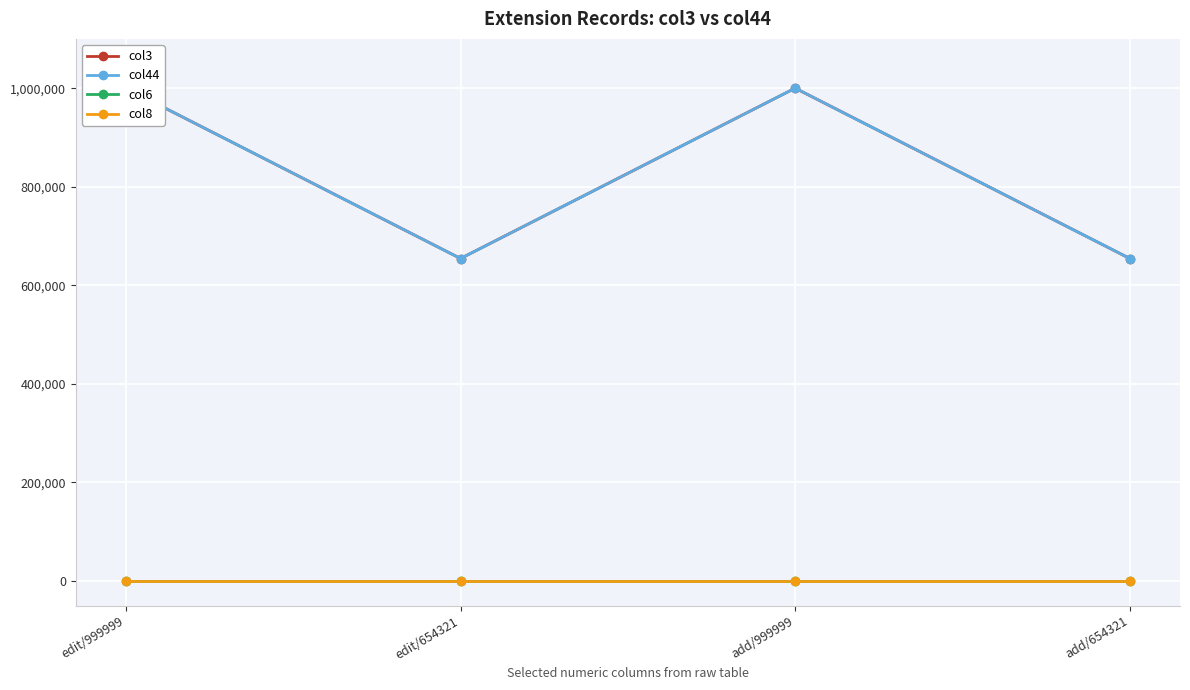

What is the label of the 4th point from the right?

edit/999999